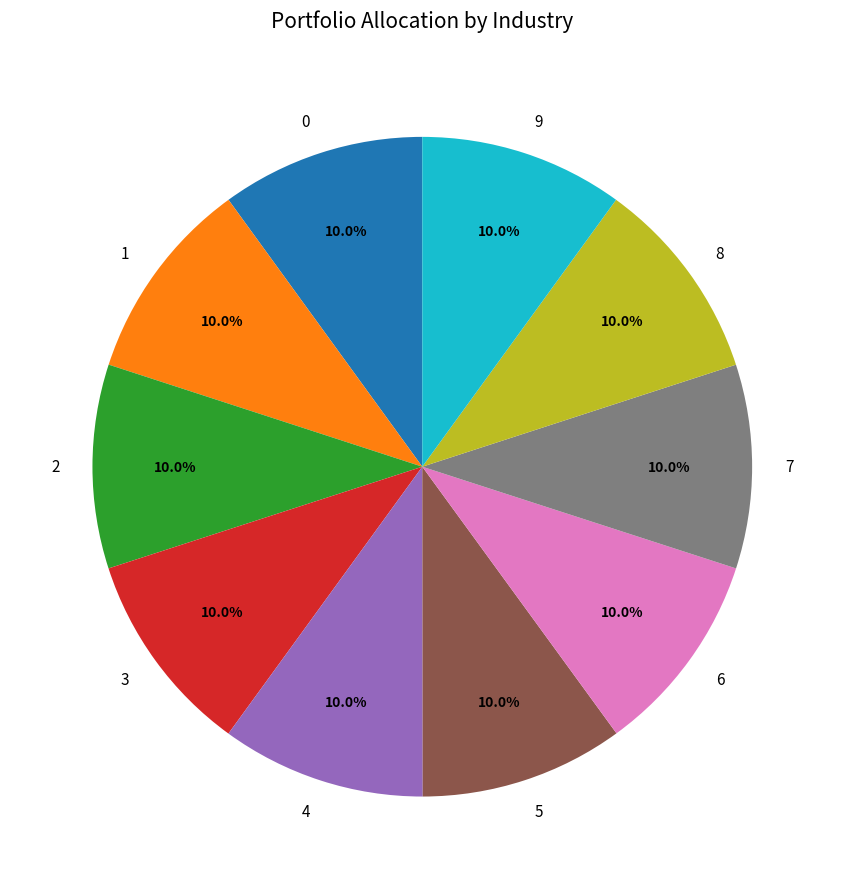

The 7 slice represents 1% of the pie. True or false?

False